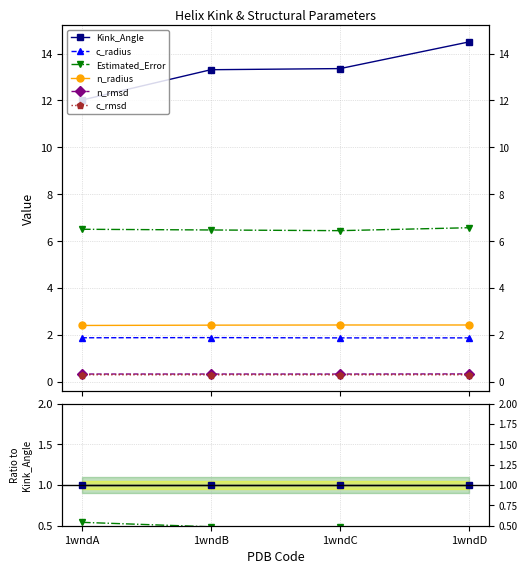

True or false: Estimated_Error and c_radius cross at least once.

False